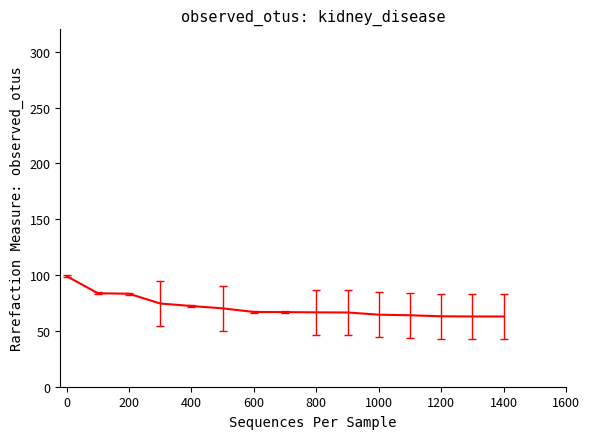

What is the sum of all values?

1067.0